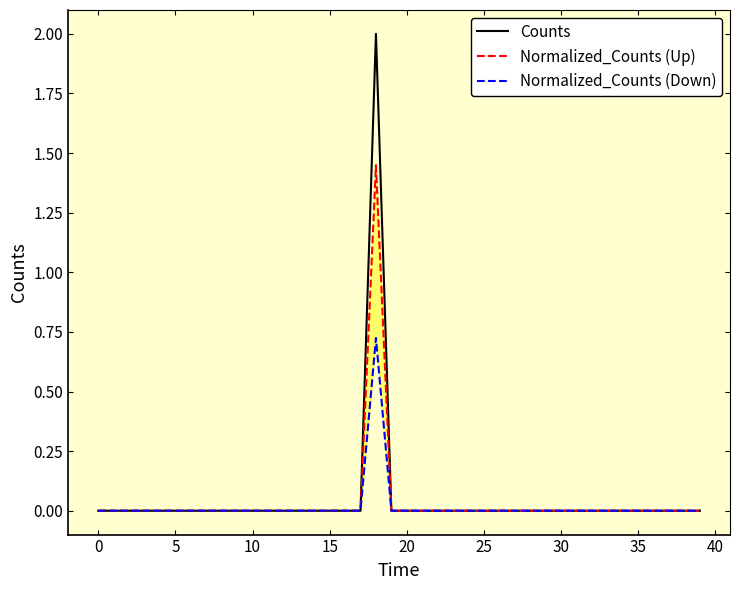

At how many categories does at least one series exceed 1?

1